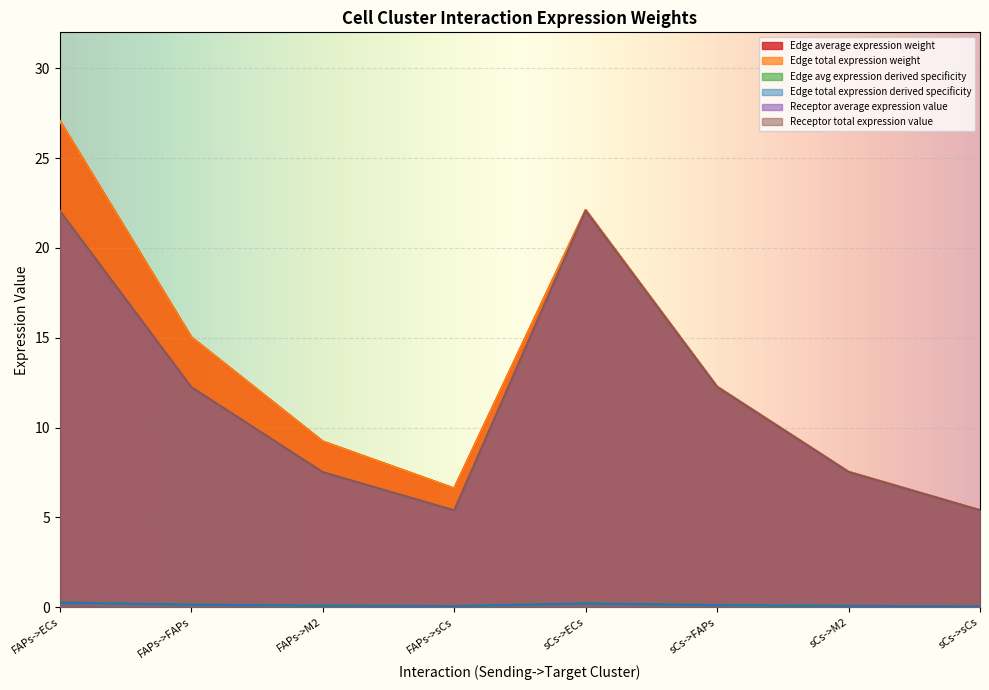

True or false: Receptor average expression value and Edge avg expression derived specificity intersect in this chart.

False